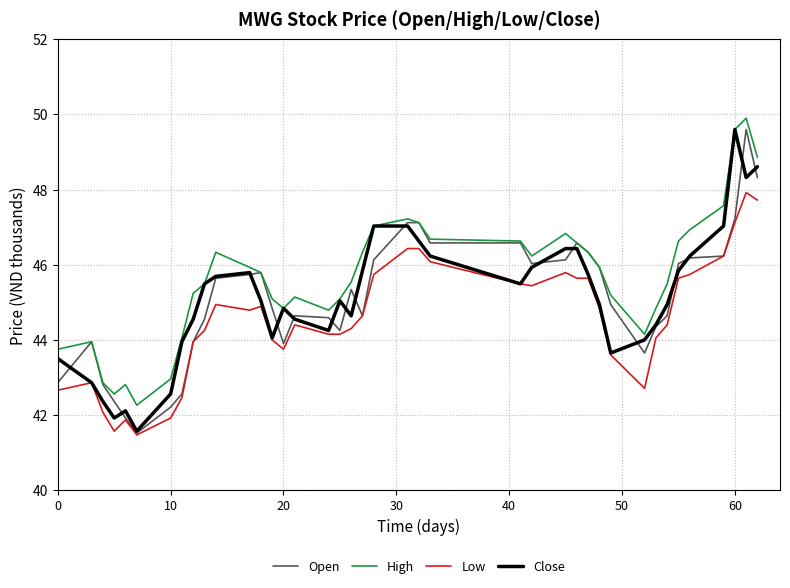

What is the highest value of the High series?

49.9